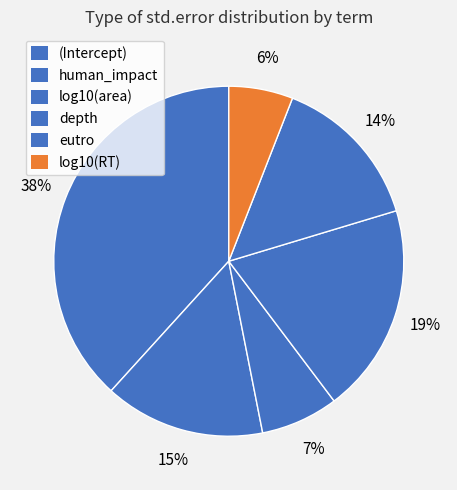

What portion of the pie excludes depth?

80.6%